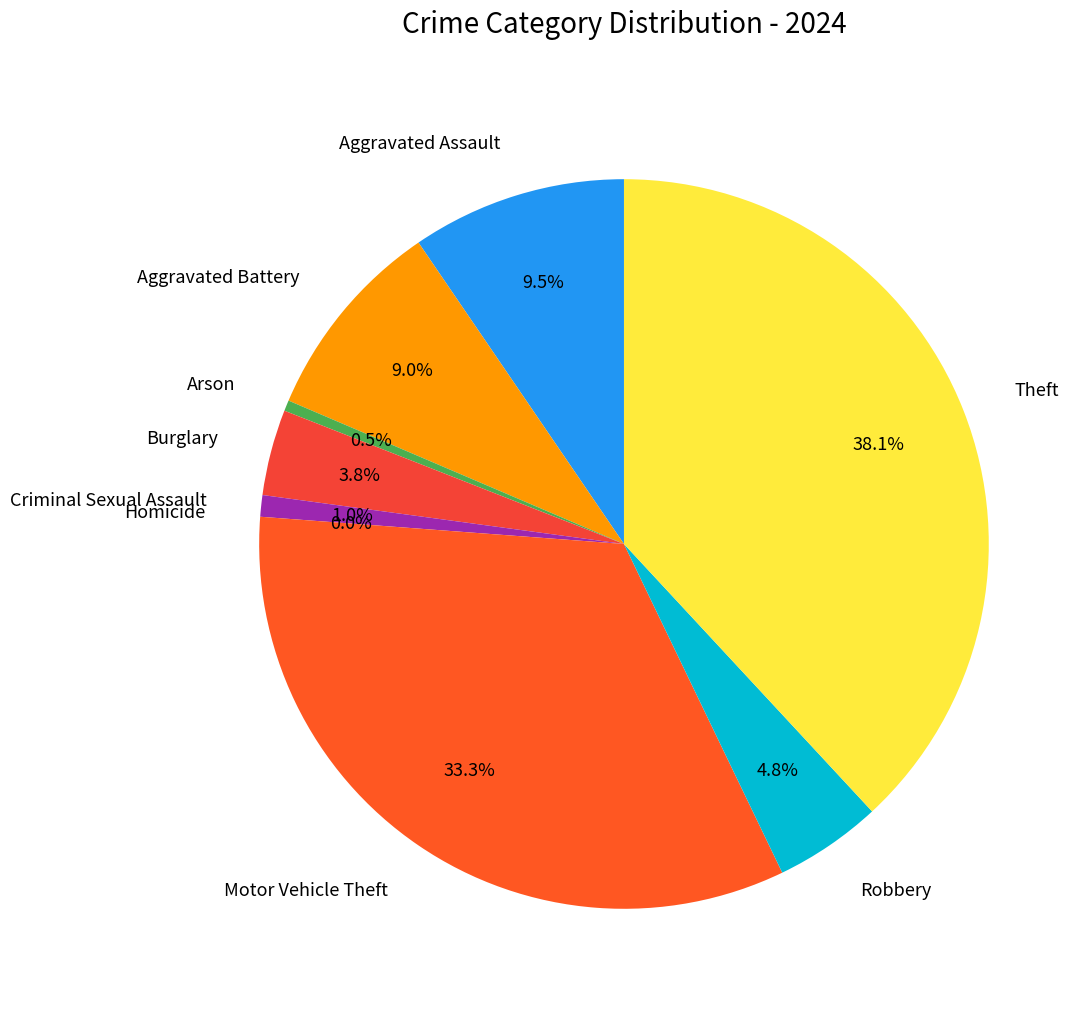

Approximately how many times larger is the value at Aggravated Battery compared to Aggravated Assault?

0.9